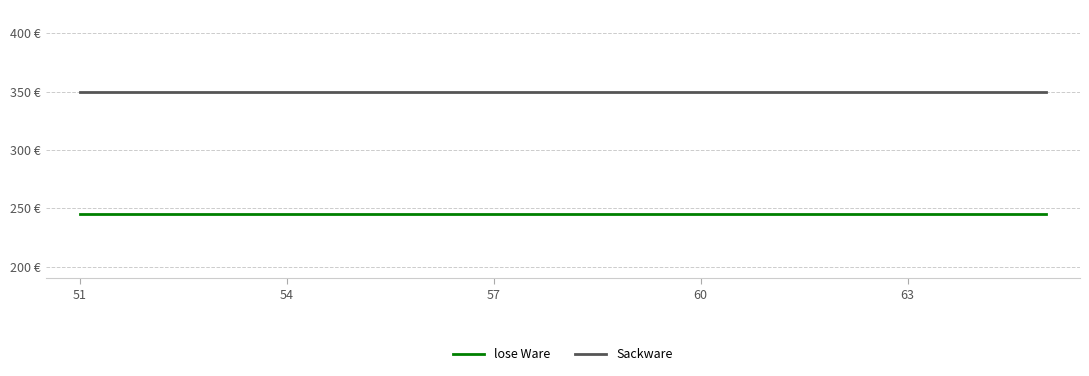

Rank the series by their average value, from lowest to highest.

lose Ware, Sackware